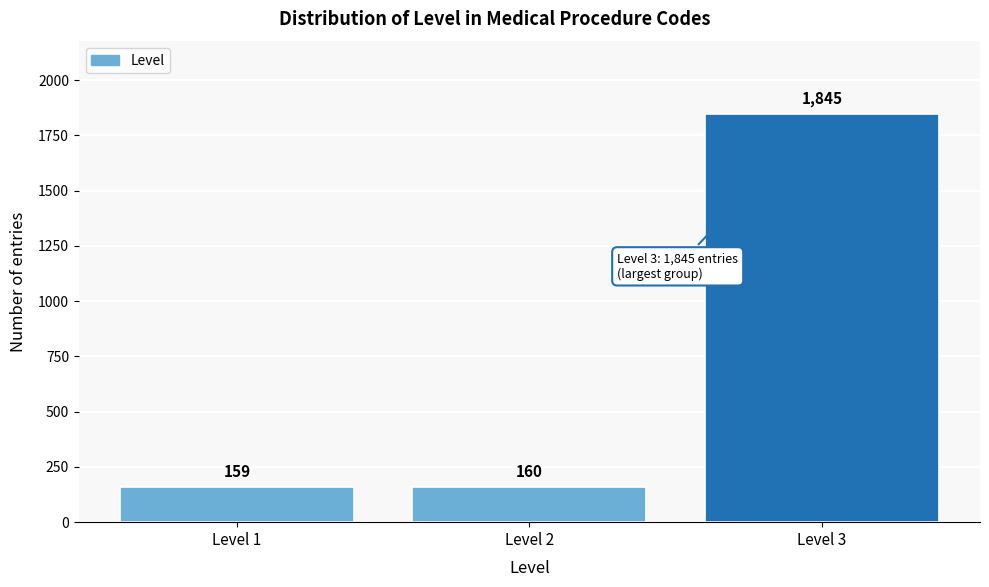

Reading right to left, list all the values displayed in this chart.

Level 3=1845	Level 2=160	Level 1=159